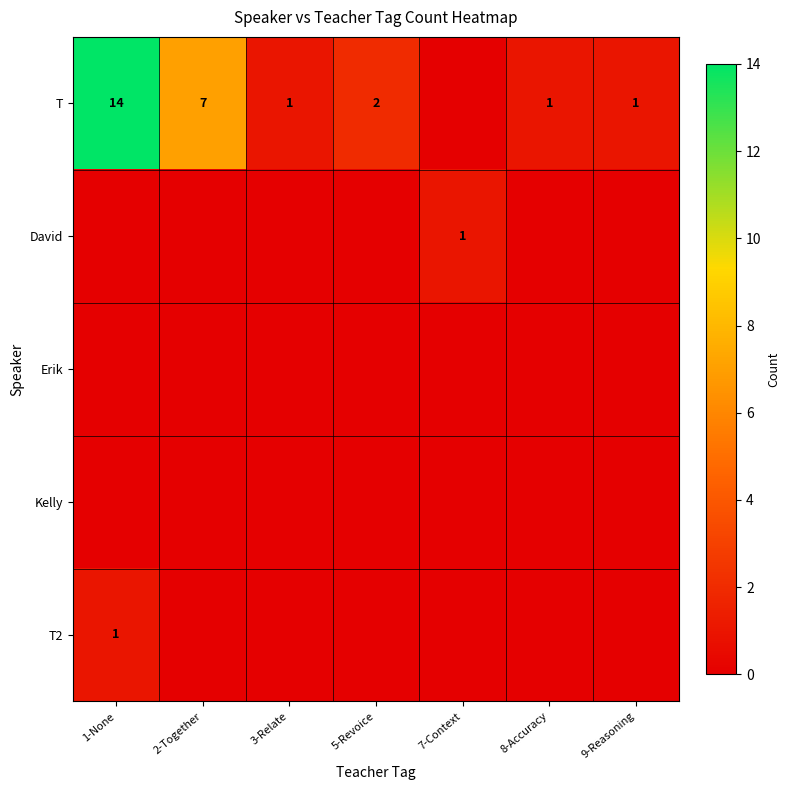

True or false: T has a value of 7 at 2-Together.

True